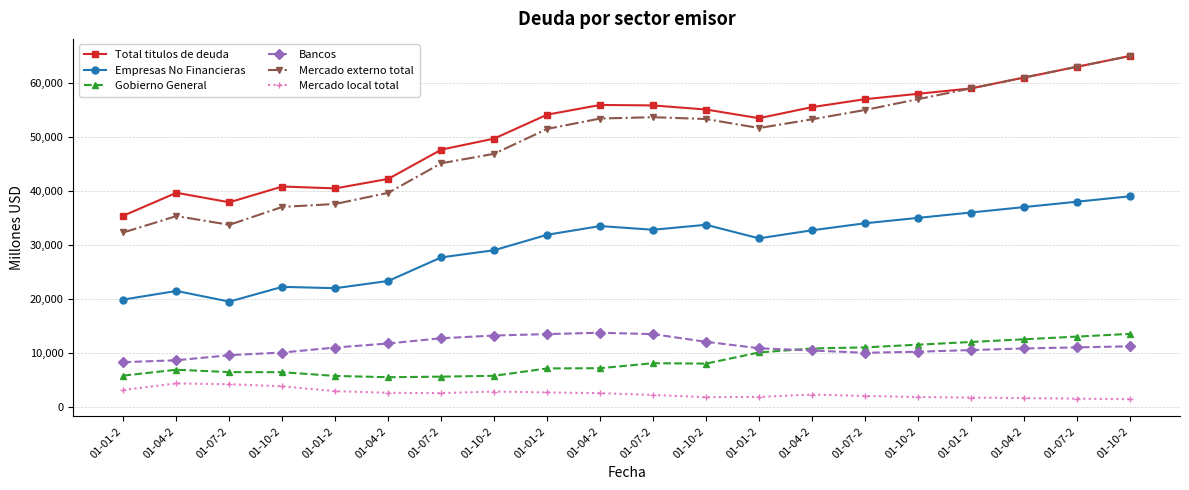

Which series has the largest total across all categories?

Total titulos de deuda